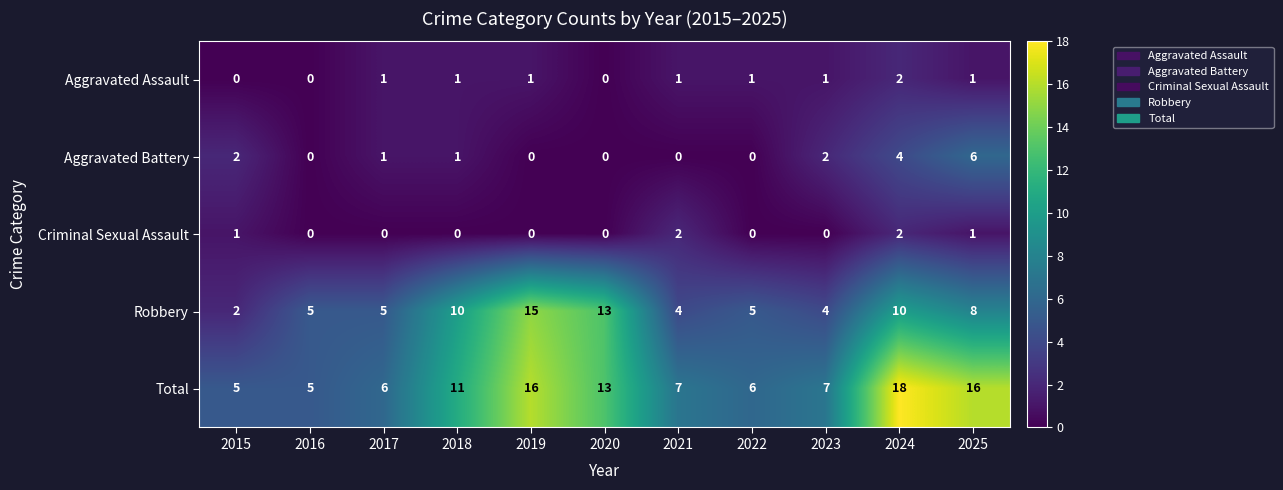

Between 2016 and 2018, which series saw the biggest shift?

Total